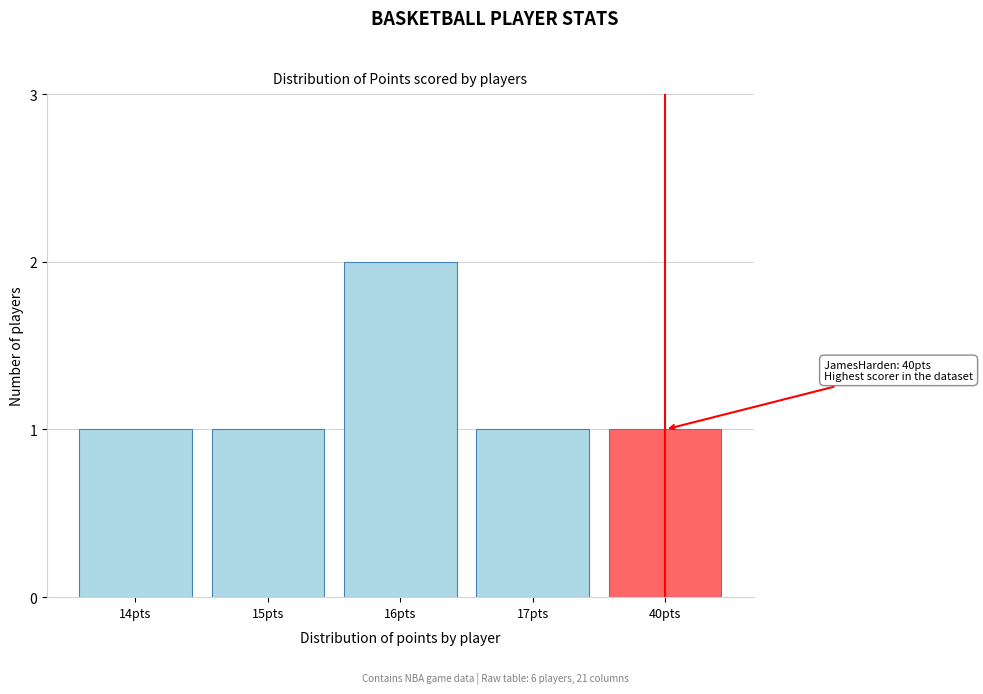

Reading right to left, list all the values displayed in this chart.

1	1	2	1	1